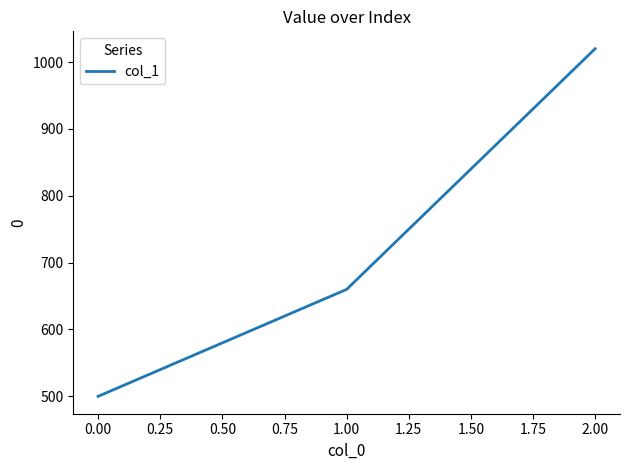

Reading right to left, what are all the values shown in this chart?

1020	660	500